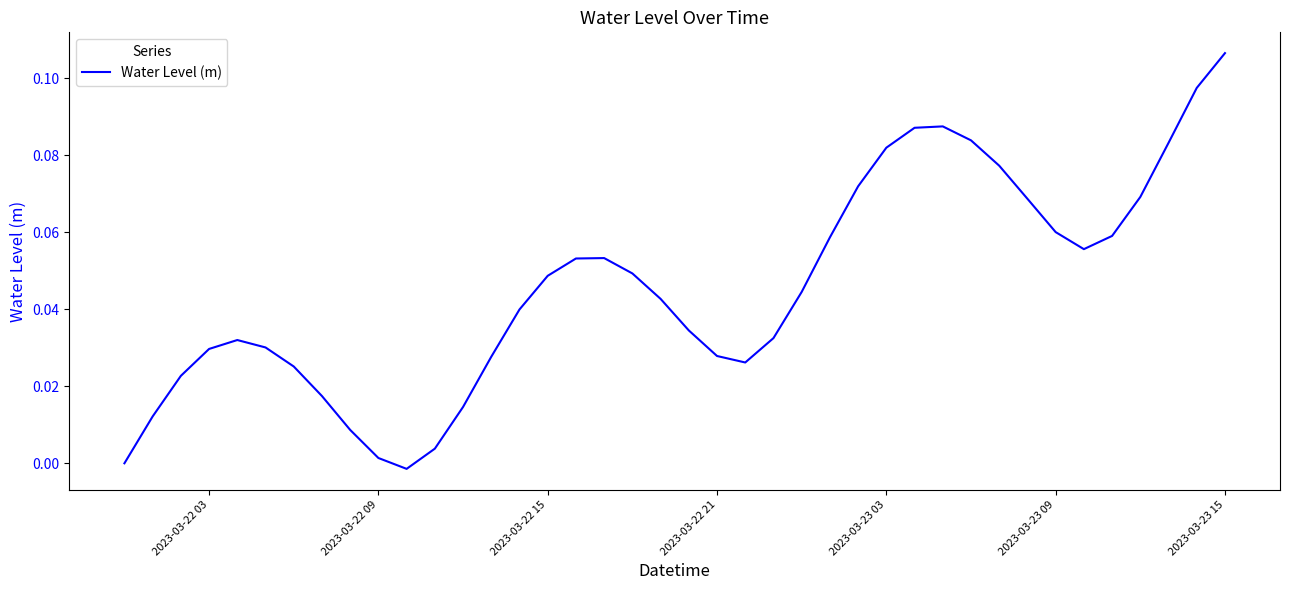

Count the number of data series in this chart.

1